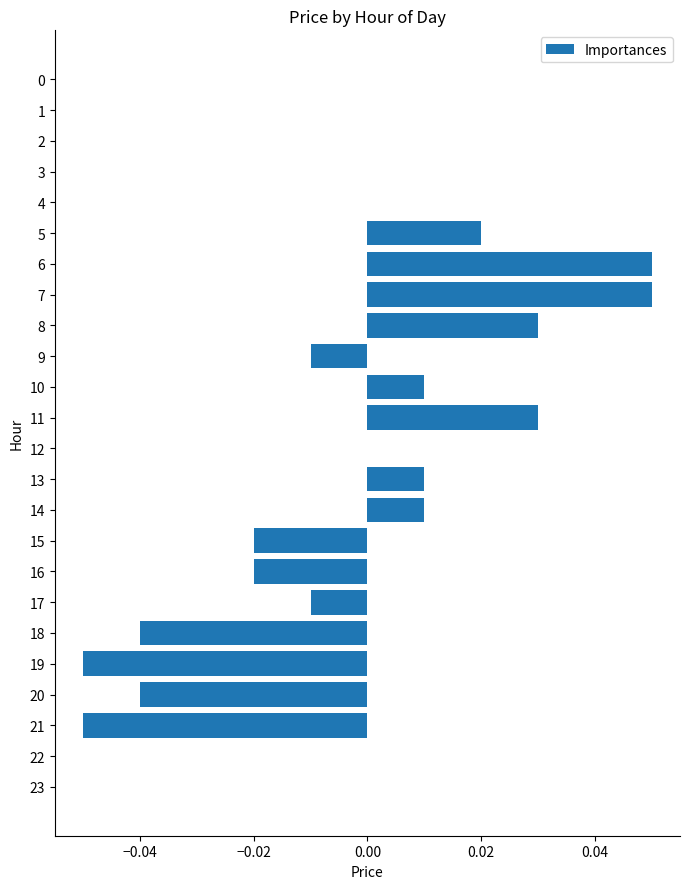

Are the bars horizontal?

Yes